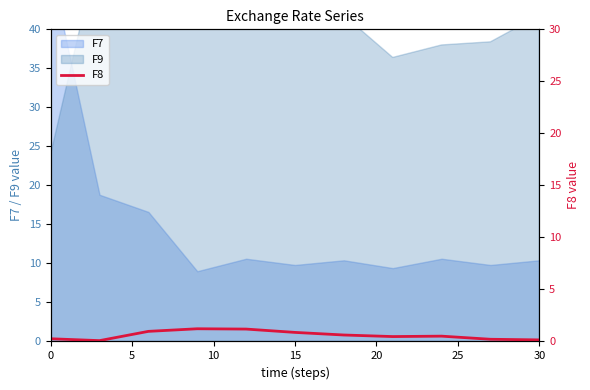

The chart shows a value of 0.5 at 10. True or false?

False